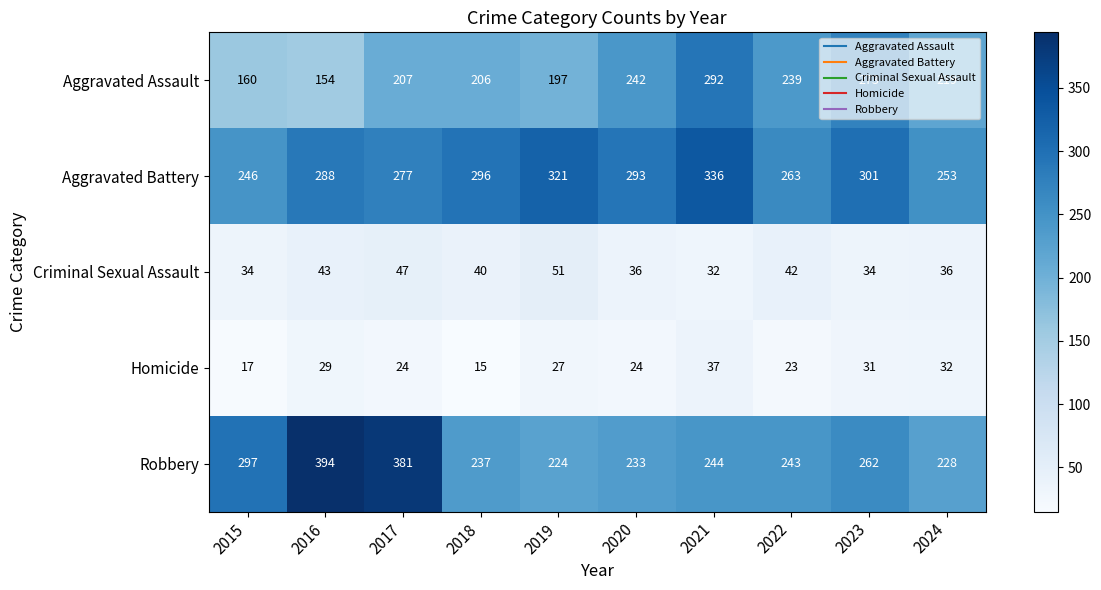

What value does the Criminal Sexual Assault series have at 2018, to the nearest 10?

40